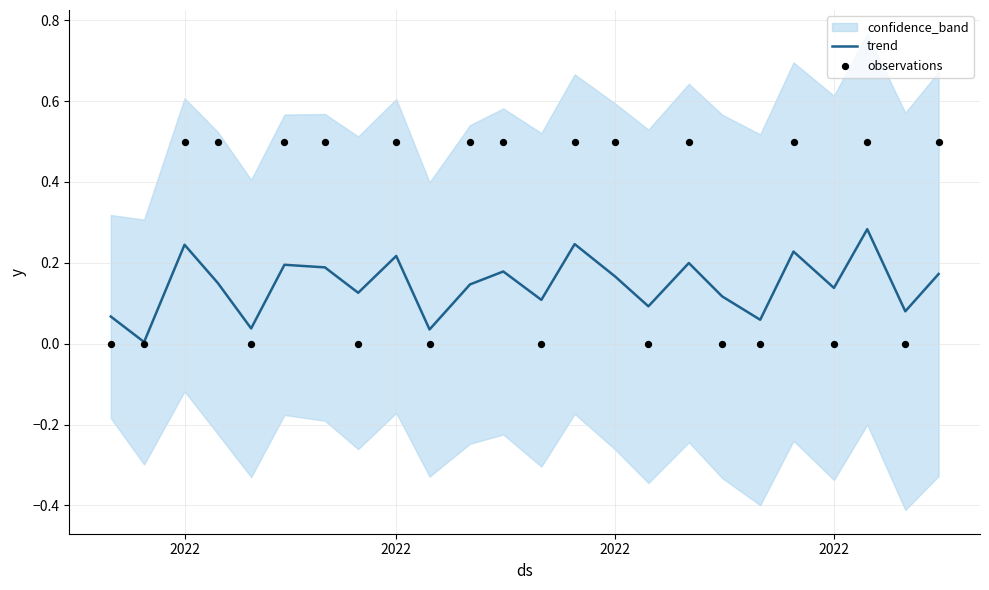

At how many categories does at least one series exceed 0?

24